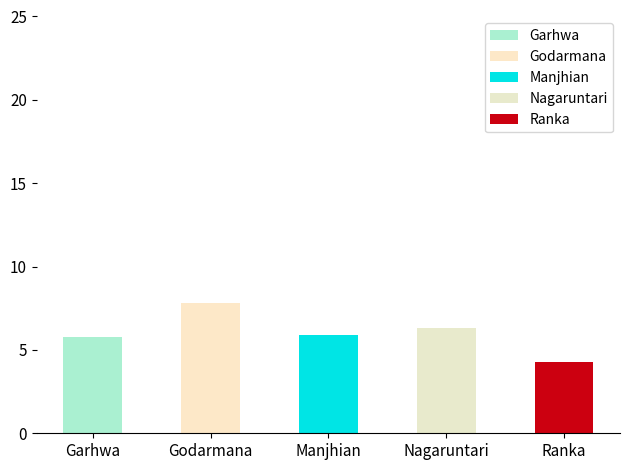

How many bars are there in total?

5